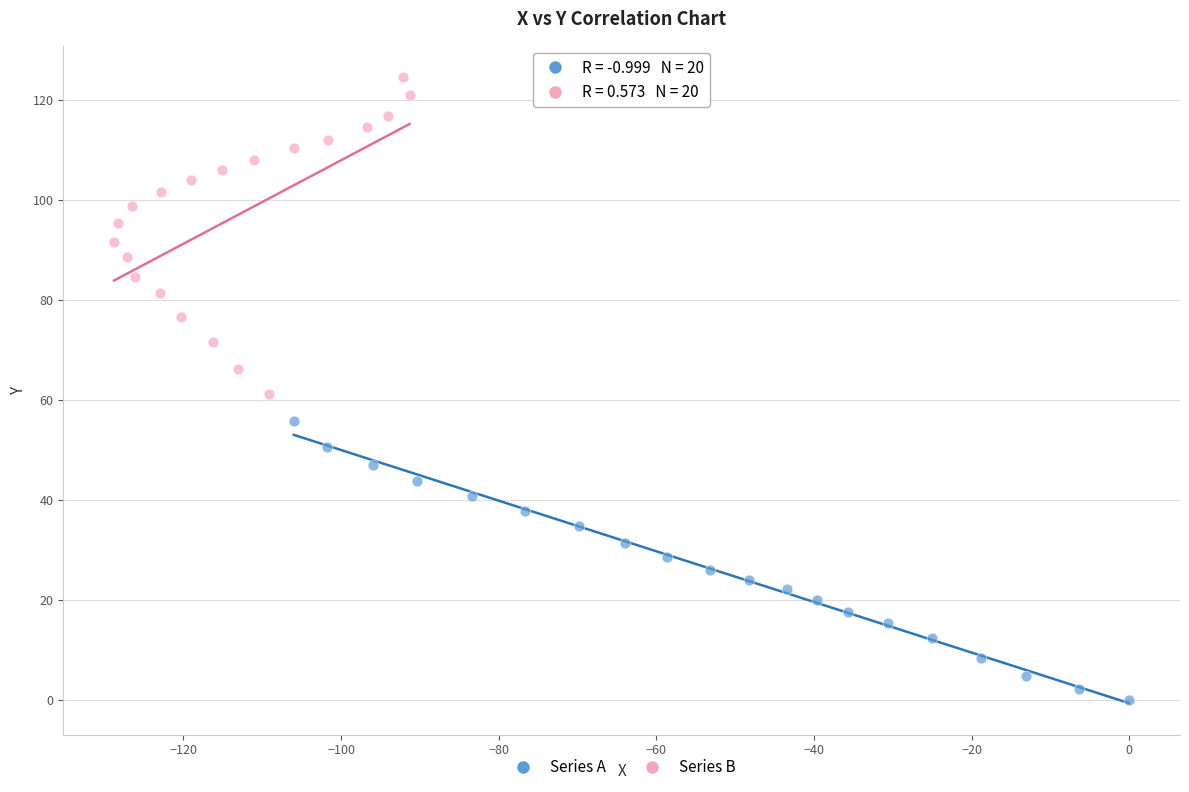

Which series reaches the maximum Y coordinate?

Series B